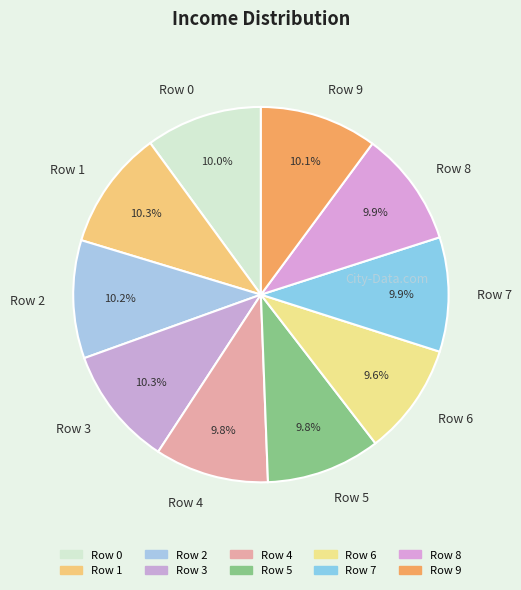

Does any single category account for the majority?

No